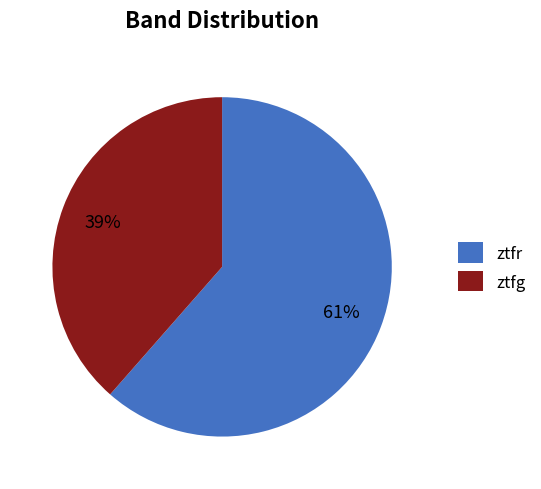

To the nearest percent, what portion does ztfg represent?

39%